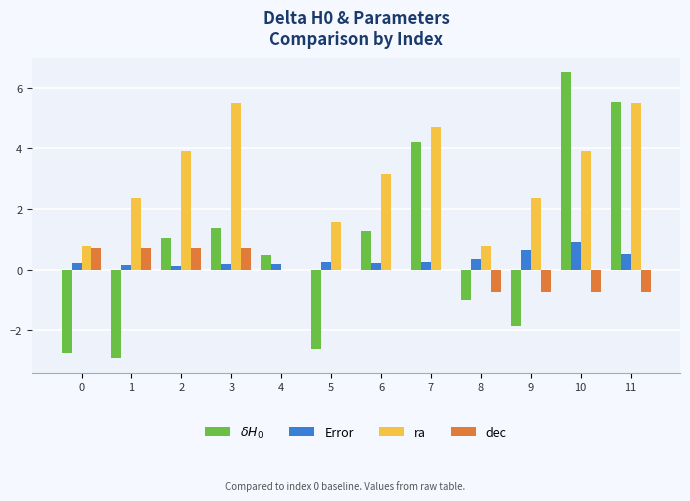

Which series has the largest total across all categories?

ra